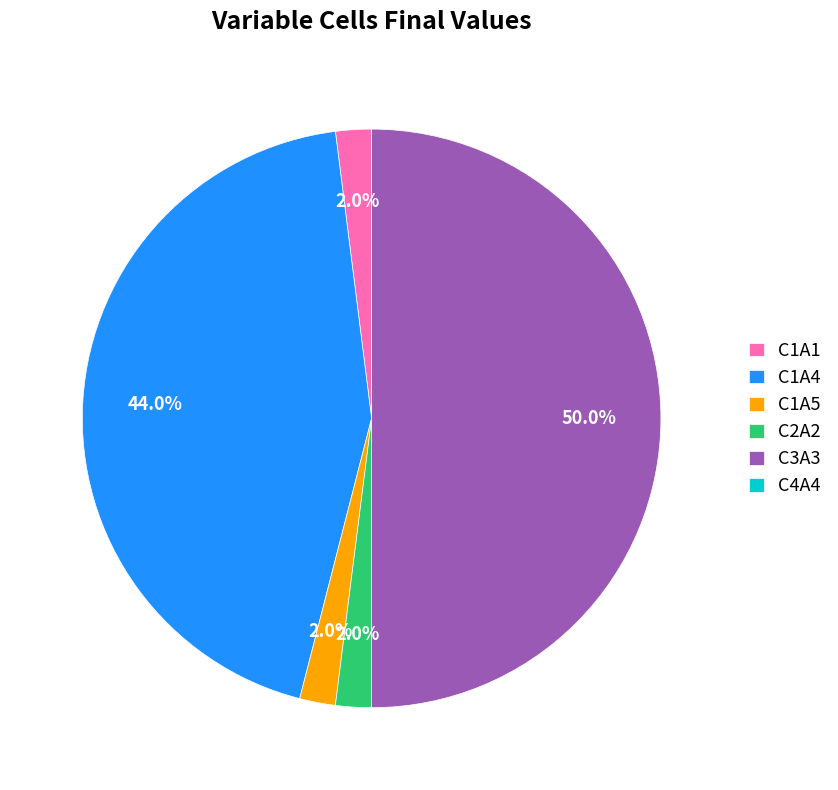

Which category has the biggest portion of the pie?

C3A3